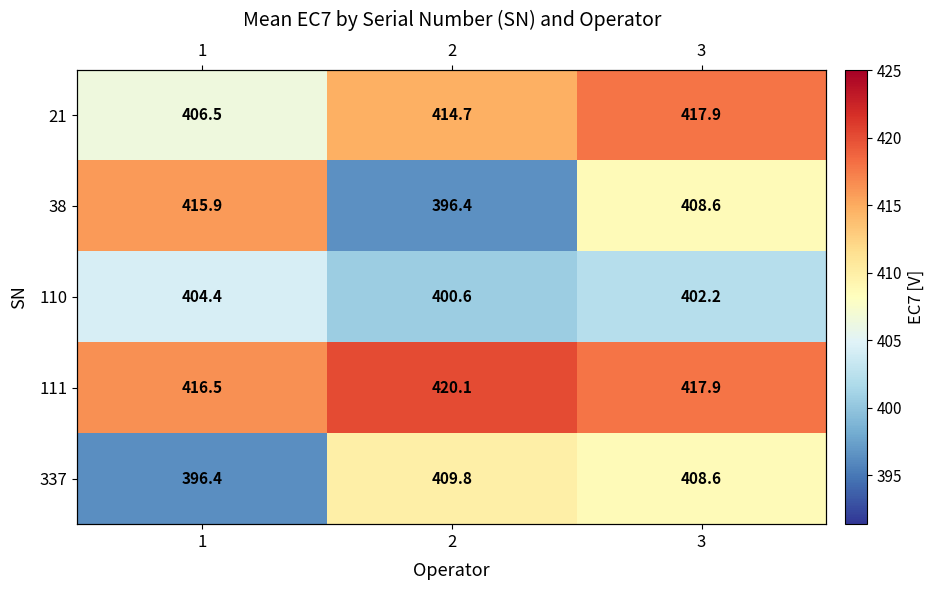

Rank the series at 1 from highest to lowest value.

111, 38, 21, 110, 337